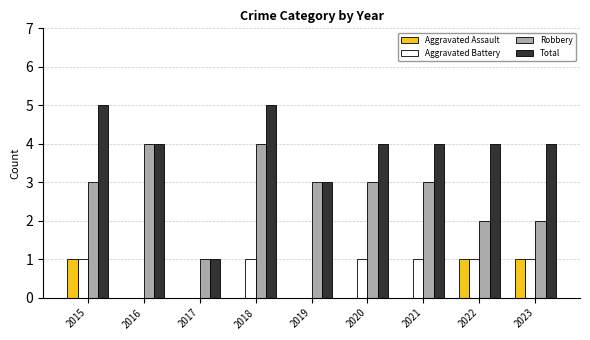

How many data points does each series have?

9